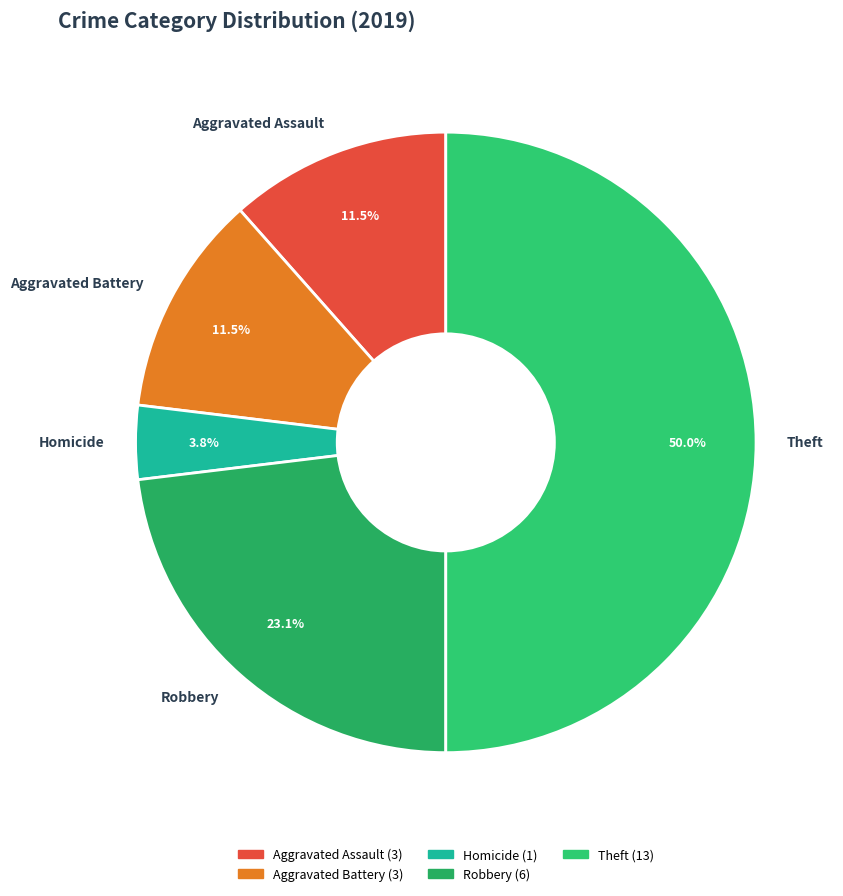

To the nearest percent, what is the average slice percentage?

20%